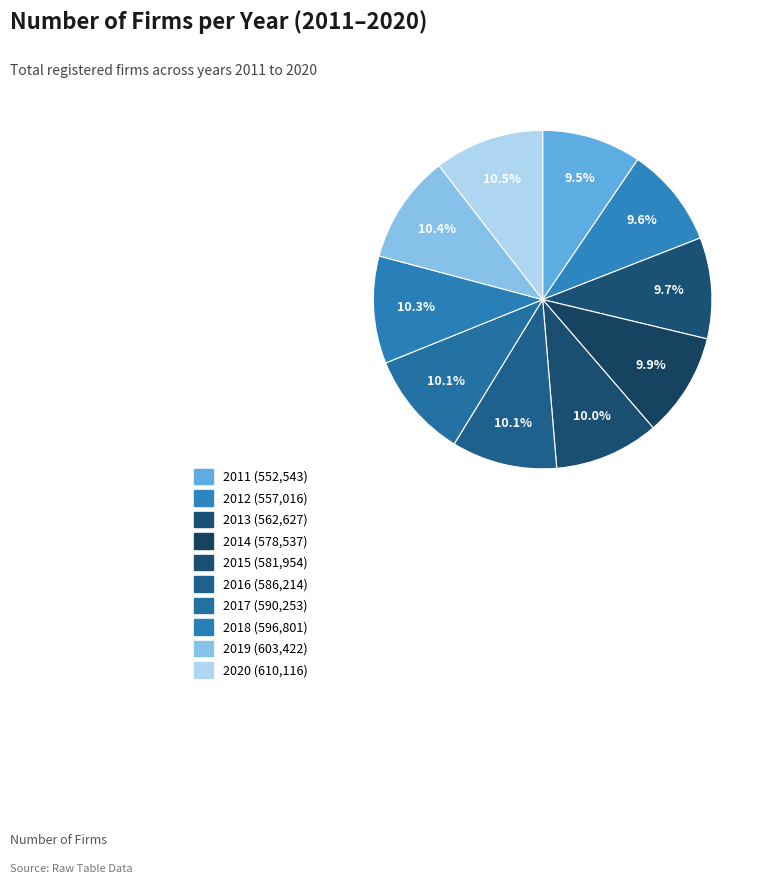

How many slices are in this pie chart?

10